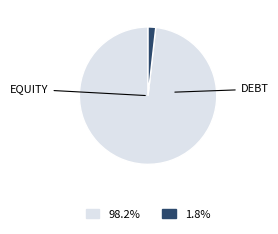

Does any single category account for the majority?

Yes